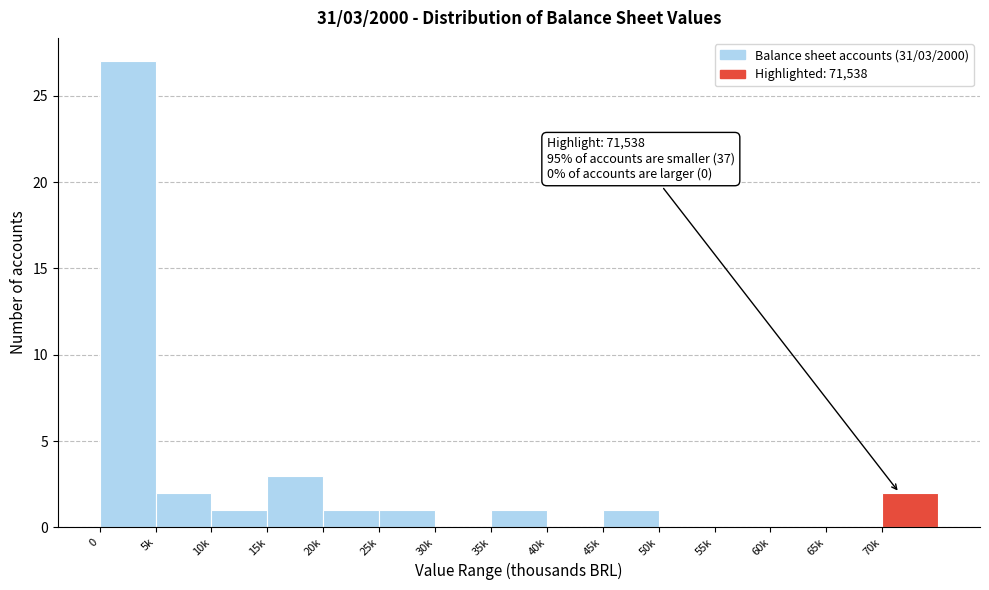

Reading left to right, transcribe all the data shown in this chart.

0=27	5k=2	10k=1	15k=3	20k=1	25k=1	30k=0	35k=1	40k=0	45k=1	50k=0	55k=0	60k=0	65k=0	70k=2